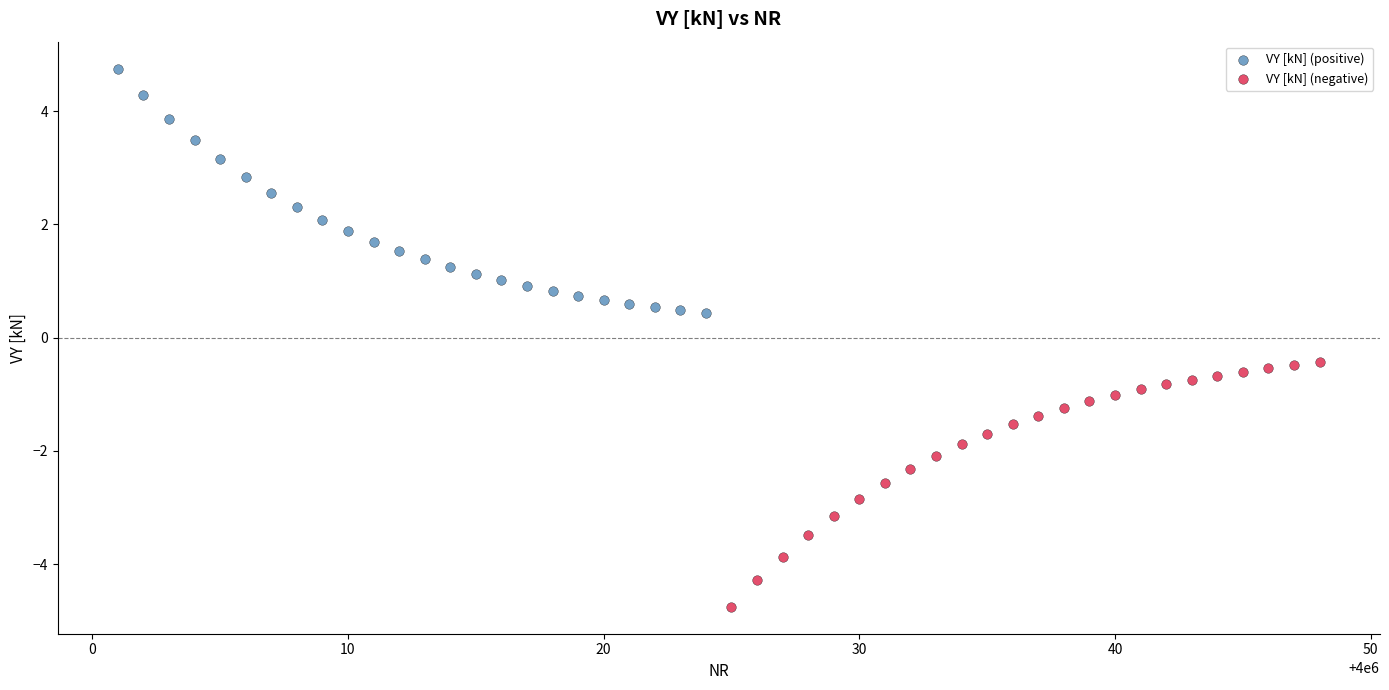

Which series contains the lowest Y value?

VY [kN] (negative)